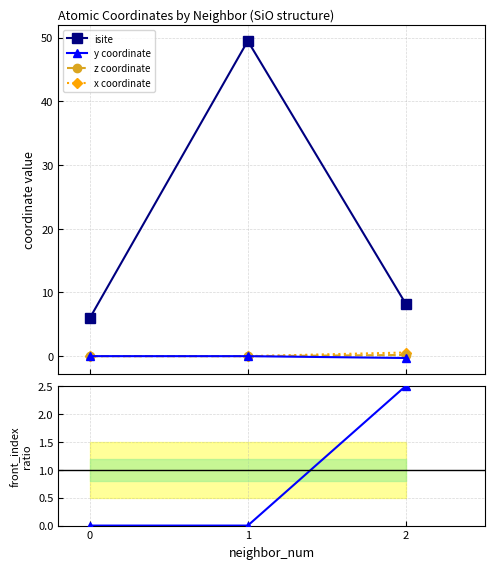

Reading right to left, extract all data points from this chart.

isite: 2=8.2	1=49.5	0=6.0
y coordinate: 2=-0.3	1=-0.0	0=0.0
z coordinate: 2=0.2	1=-0.0	0=0.0
x coordinate: 2=0.6	1=0.0	0=0.0
front_index: 2=2.5	1=0.0	0=0.0